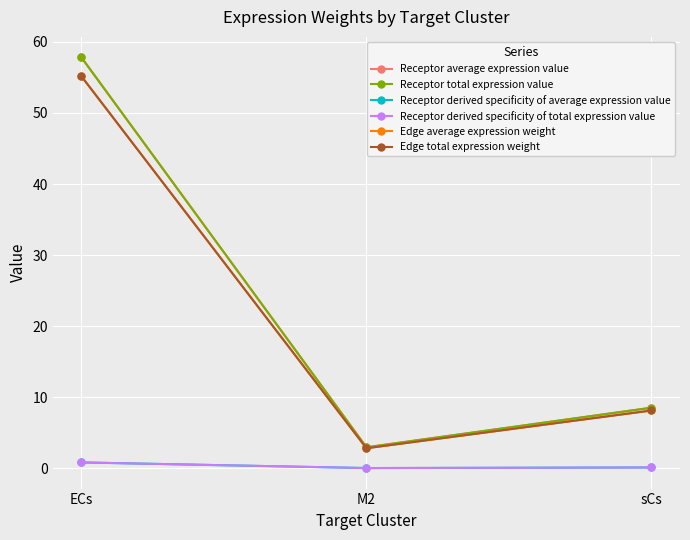

What is the label of the 2nd point from the left?

M2